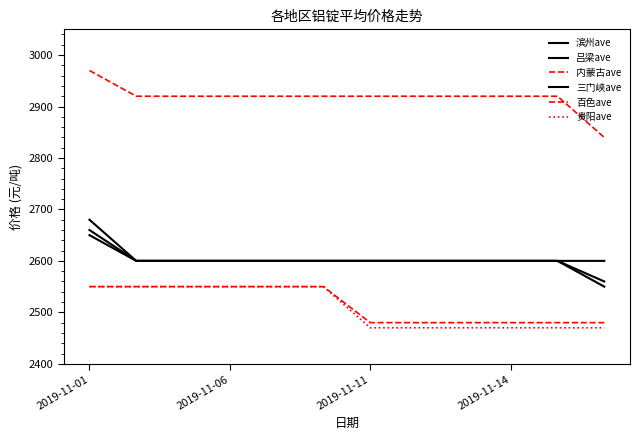

What is the value of the 三门峡ave point at the 11th from the left?

2600